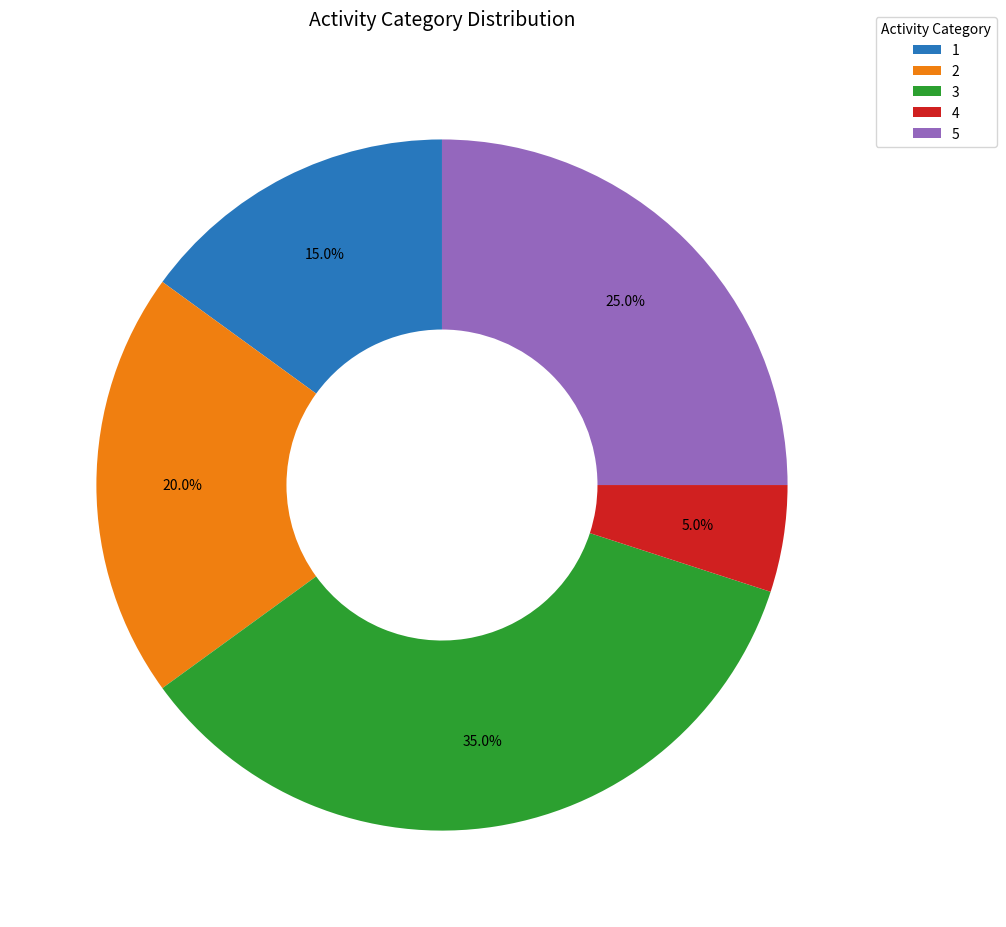

Approximately how many times larger is the value at 3 compared to 1?

2.3